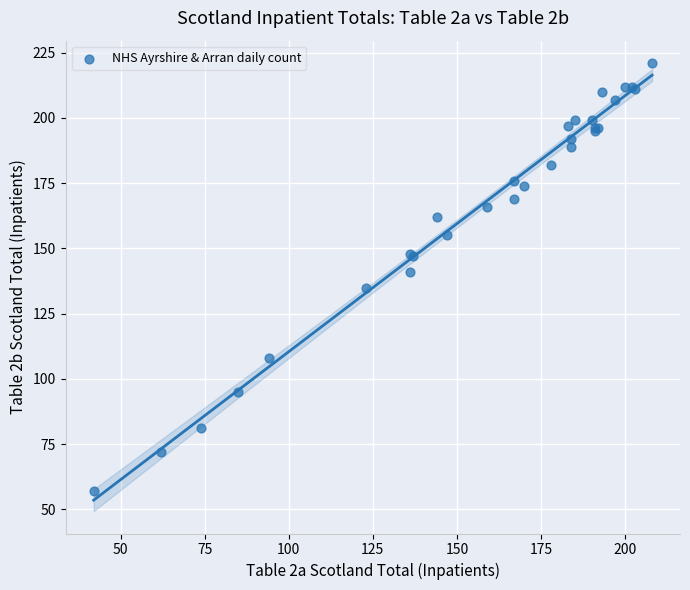

What Y value in the scatter plot is closest to 139?

141